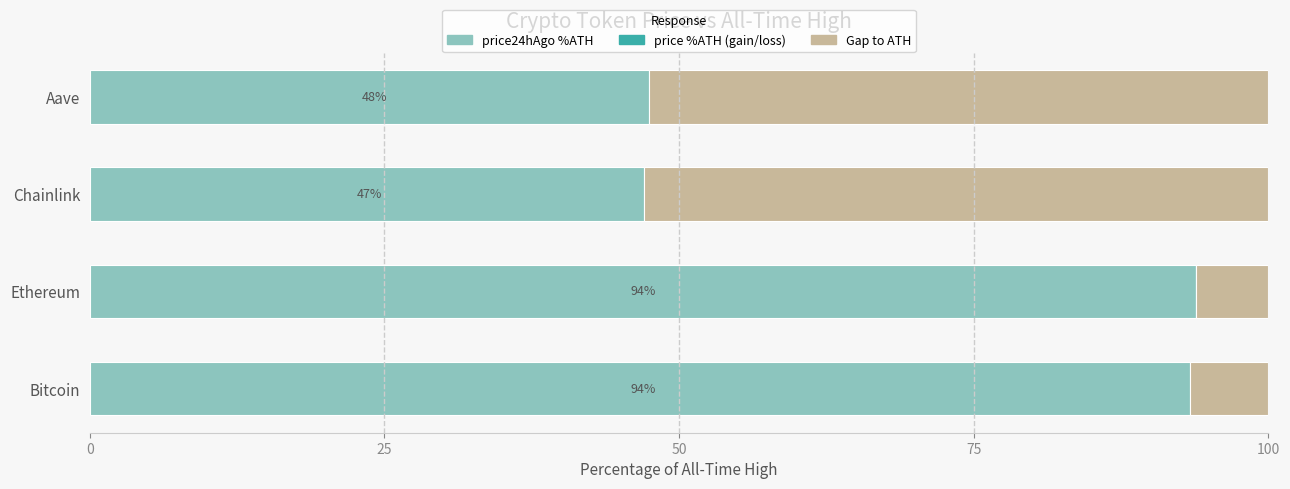

The value of price24hAgo %ATH at 50 is 18.9. True or false?

False